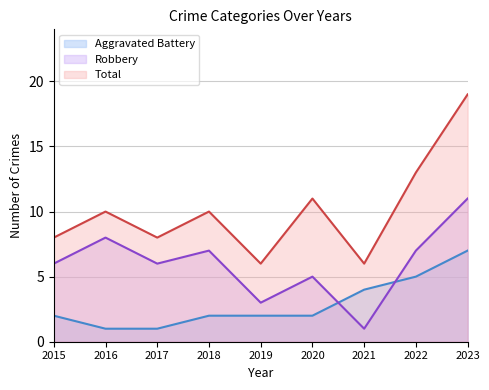

True or false: Robbery and Aggravated Battery intersect in this chart.

True